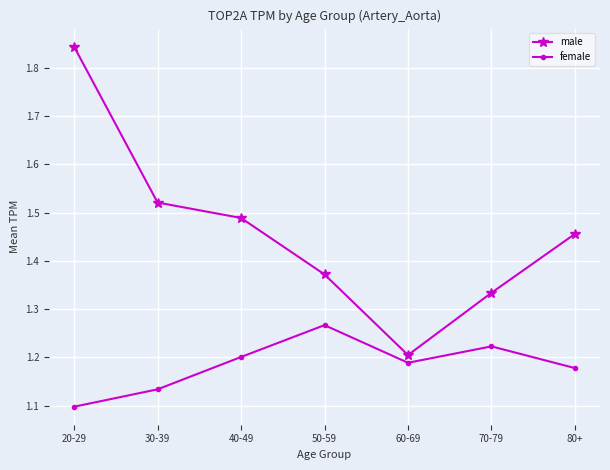

The value of female at 30-39 is 1.1. True or false?

True